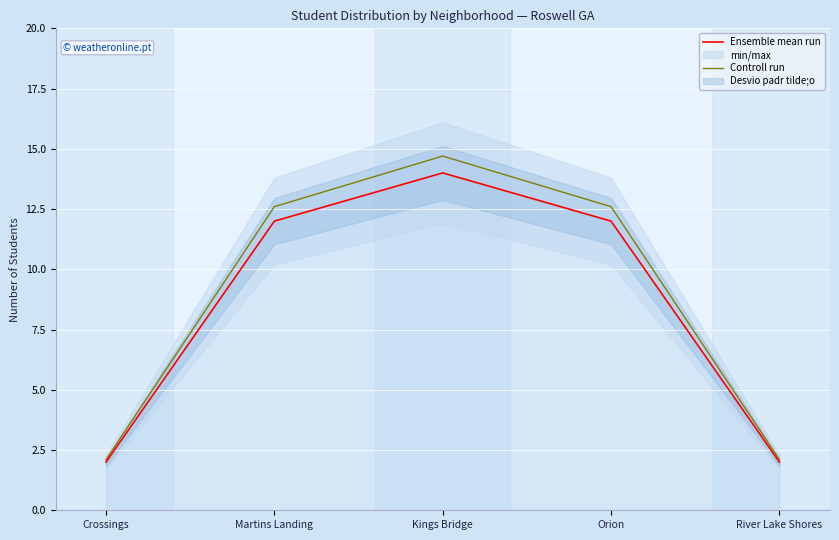

What is the total value across all series at River Lake Shores?

4.1